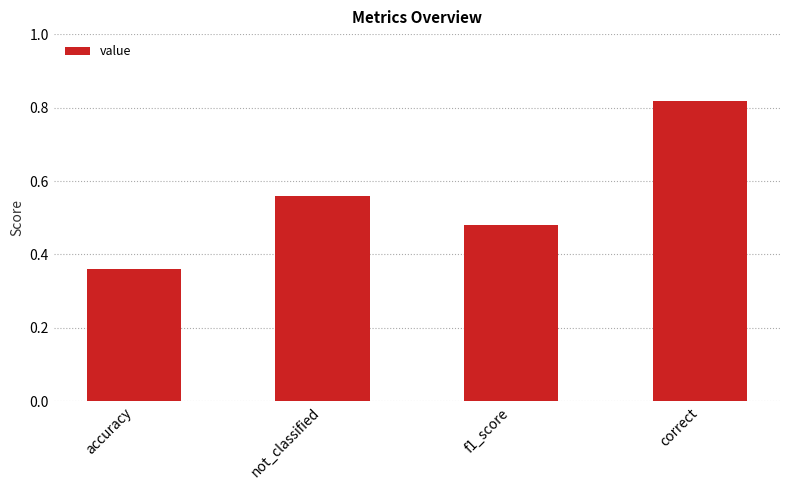

List the labels in order of value, smallest first.

accuracy, f1_score, not_classified, correct